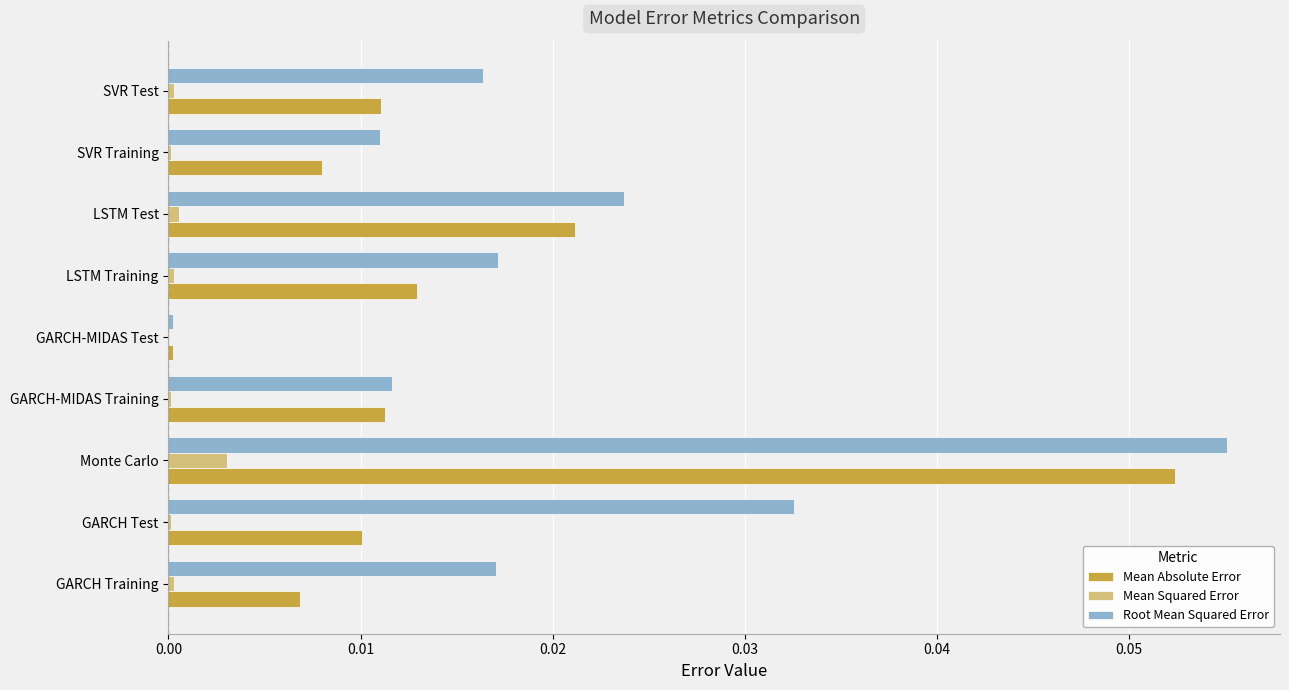

At which category is the sum across all series the highest?

Monte Carlo